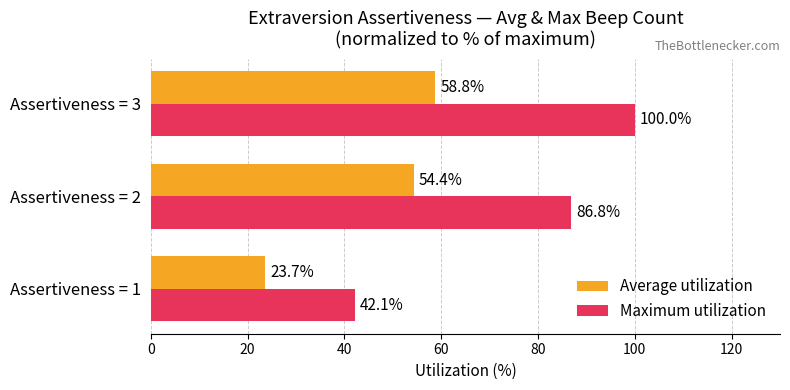

What is the total value across all series at Assertiveness = 1?

65.8